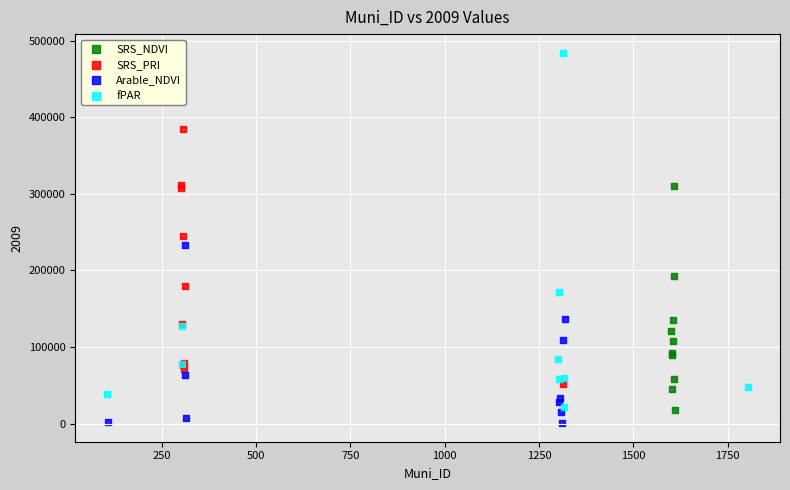

What are all the series names shown in the legend?

SRS_NDVI, SRS_PRI, Arable_NDVI, fPAR